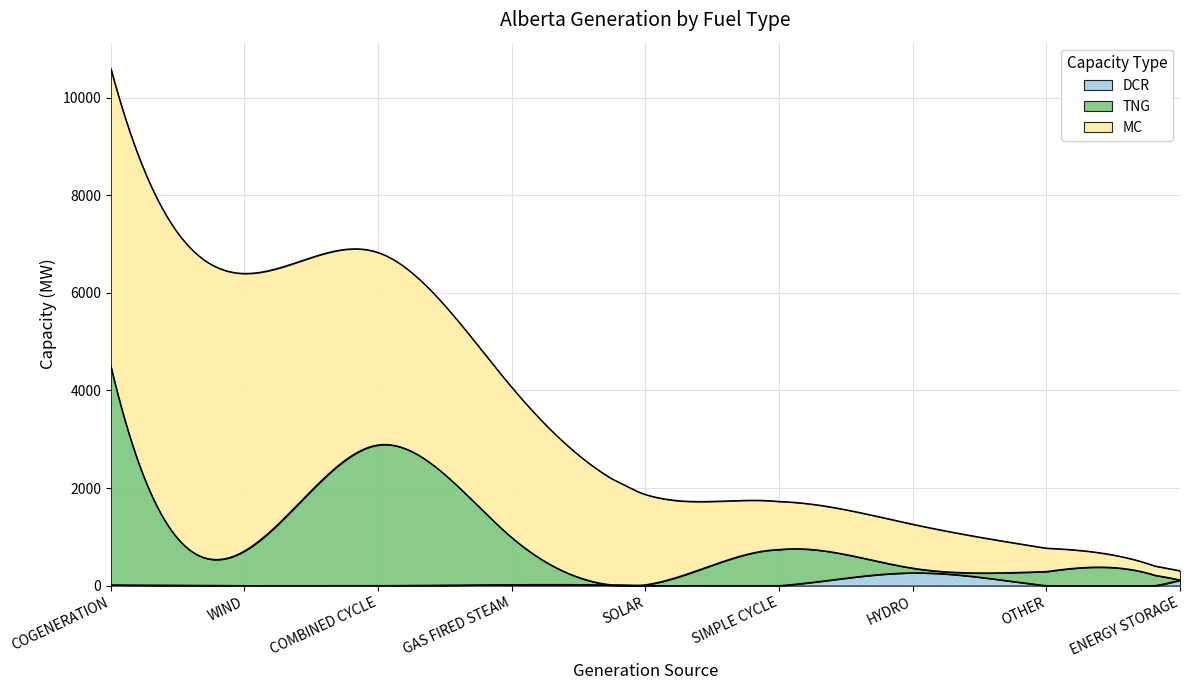

What is the difference between the highest and lowest values at 6?

802